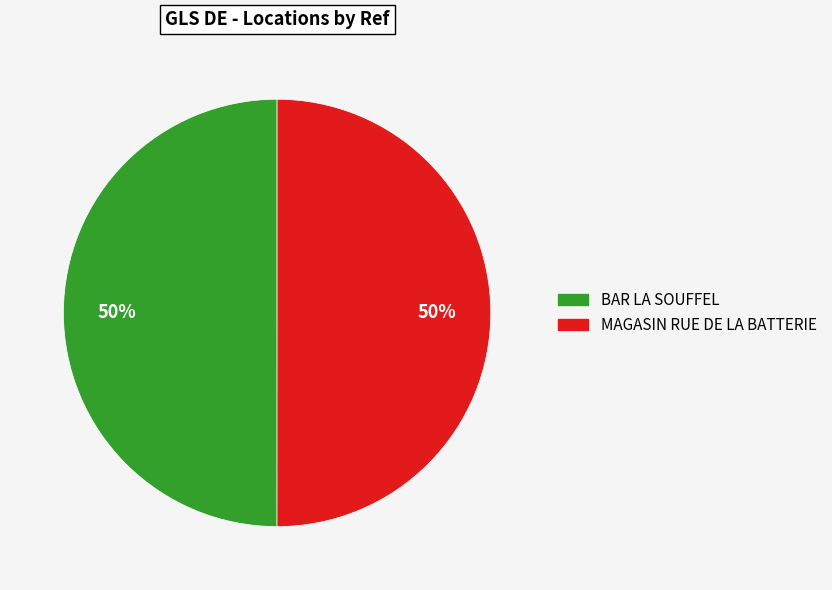

True or false: BAR LA SOUFFEL accounts for 64% of the total.

False